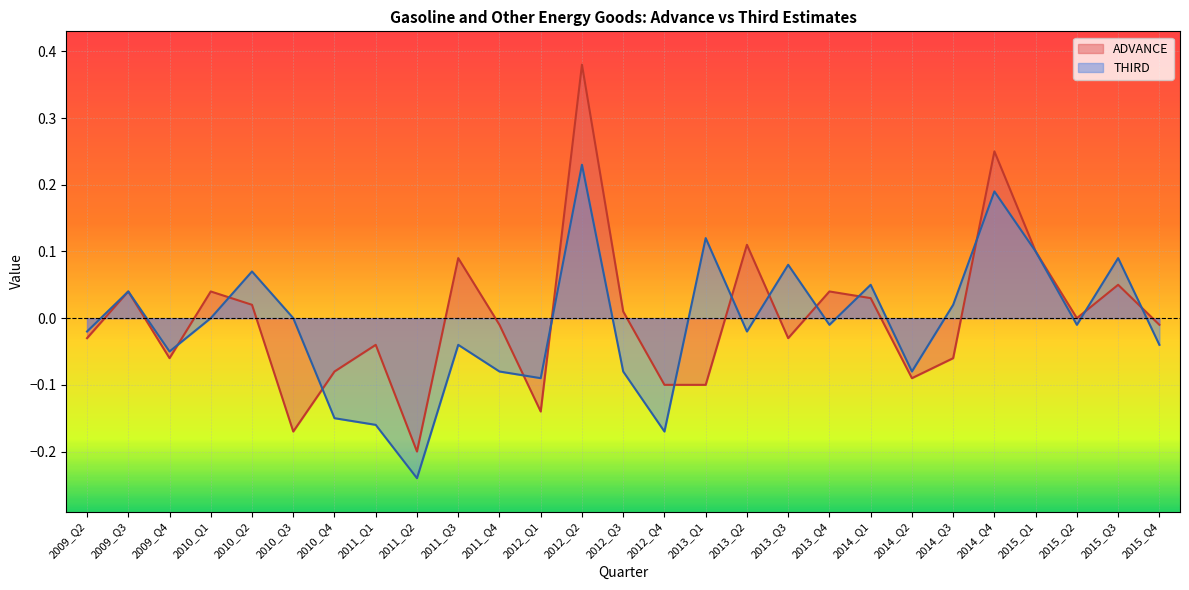

Rank the series by their maximum value, from lowest to highest.

THIRD, ADVANCE